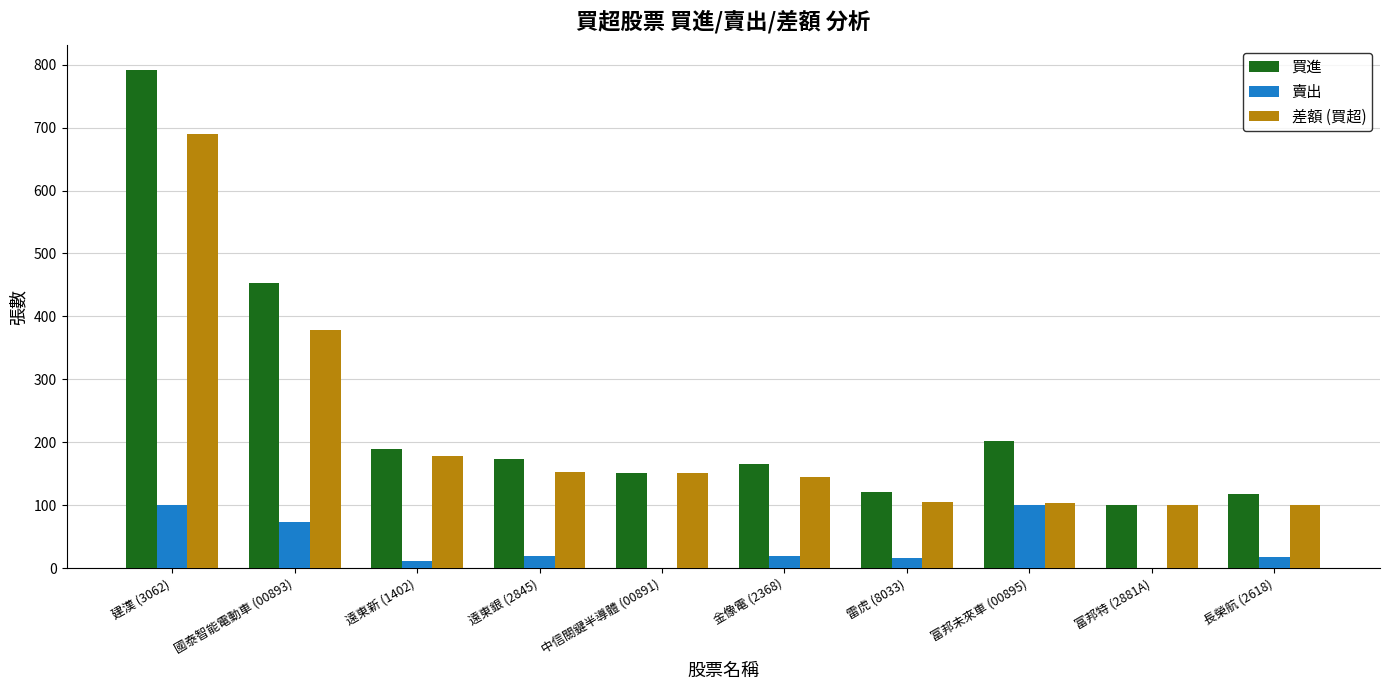

Which series changed the most between 富邦未來車 (00895) and 長榮航 (2618)?

買進